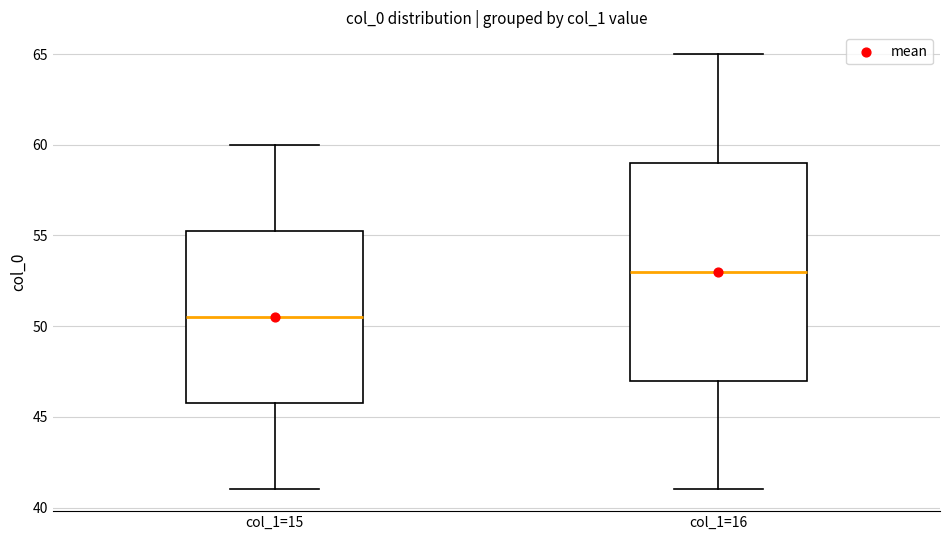

Reading left to right, transcribe this box plot: for each box, give where its median line is, the range the box spans, and where its two whiskers end, as read against the y-axis. The values are not printed on the chart, so give them approximately, as read against the axis.

col_1=15: median 50.5, box 46.0 to 55.5, whiskers 41.0 to 60.0
col_1=16: median 53.0, box 47.0 to 59.0, whiskers 41.0 to 65.0